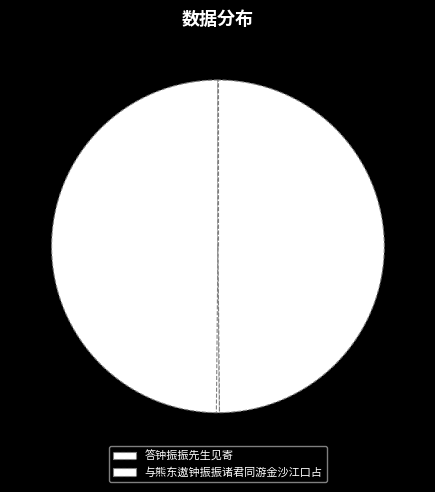

Is the sum of 与熊东遨钟振振诸君同游金沙江口占 and 答钟振振先生见寄 greater than half?

Yes